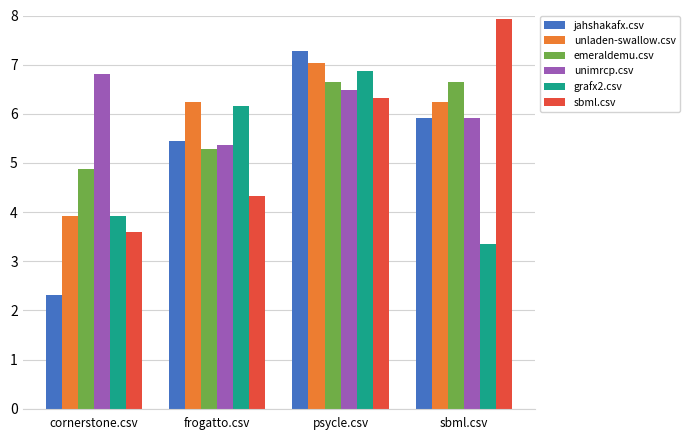

What value does the unladen-swallow.csv series have at psycle.csv?

7.0